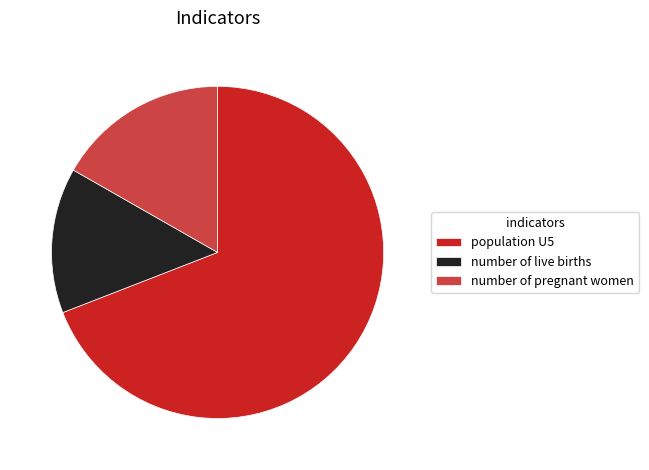

Is the sum of number of live births and population U5 greater than half?

Yes